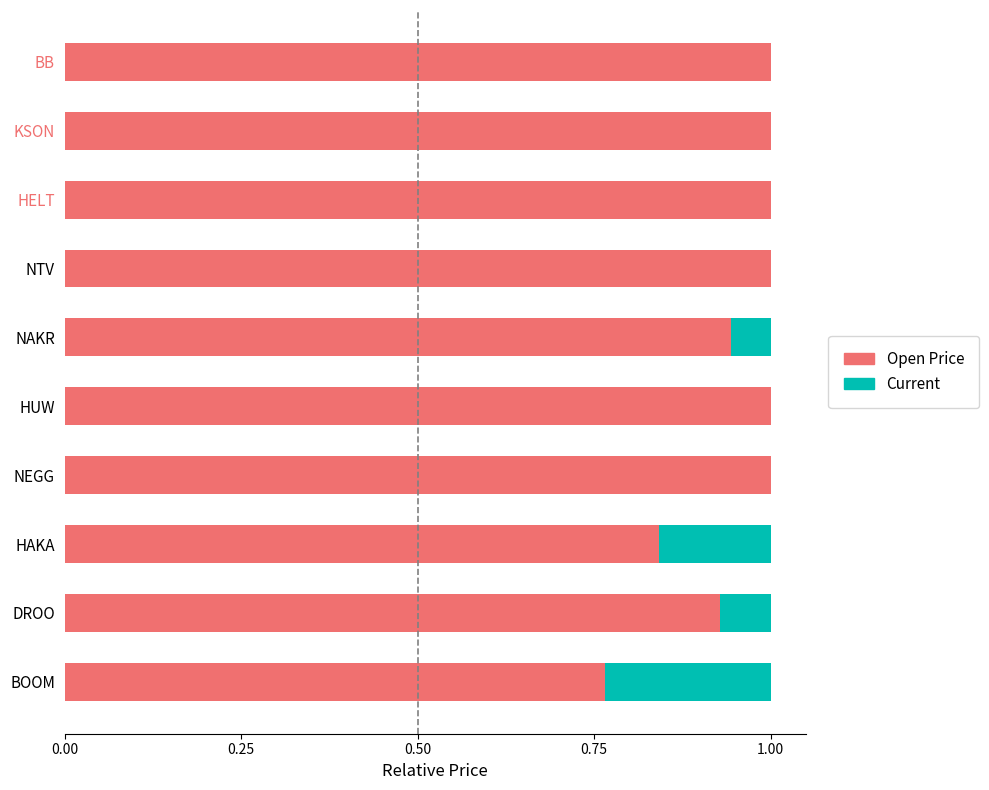

What is the total value across all series at NEGG?

1.0